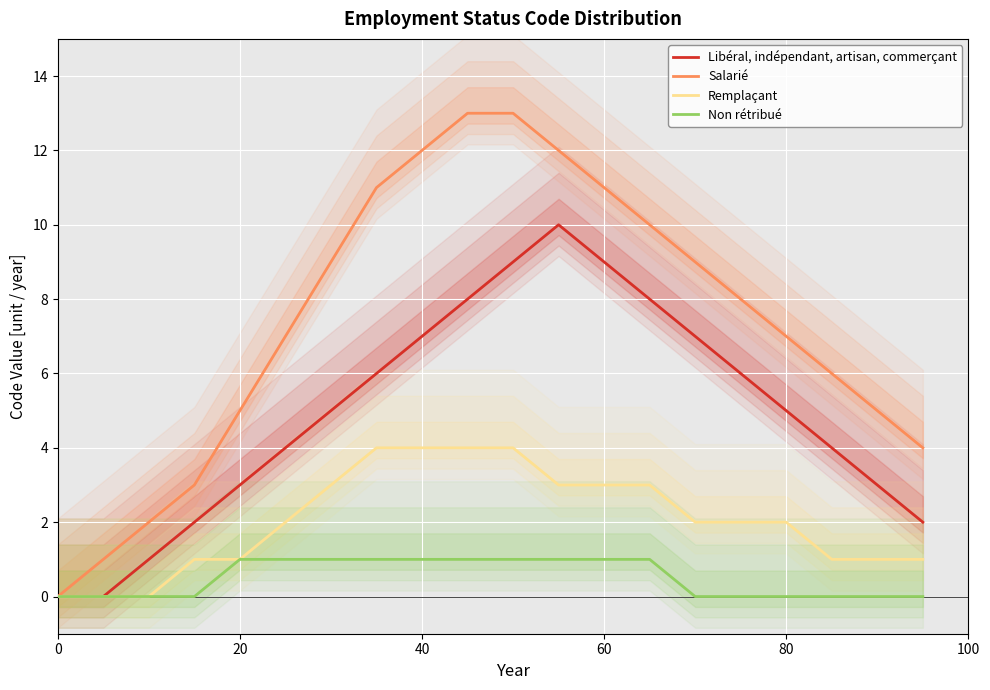

Rank the series by their maximum value, from highest to lowest.

Salarié, Libéral, indépendant, artisan, commerçant, Remplaçant, Non rétribué